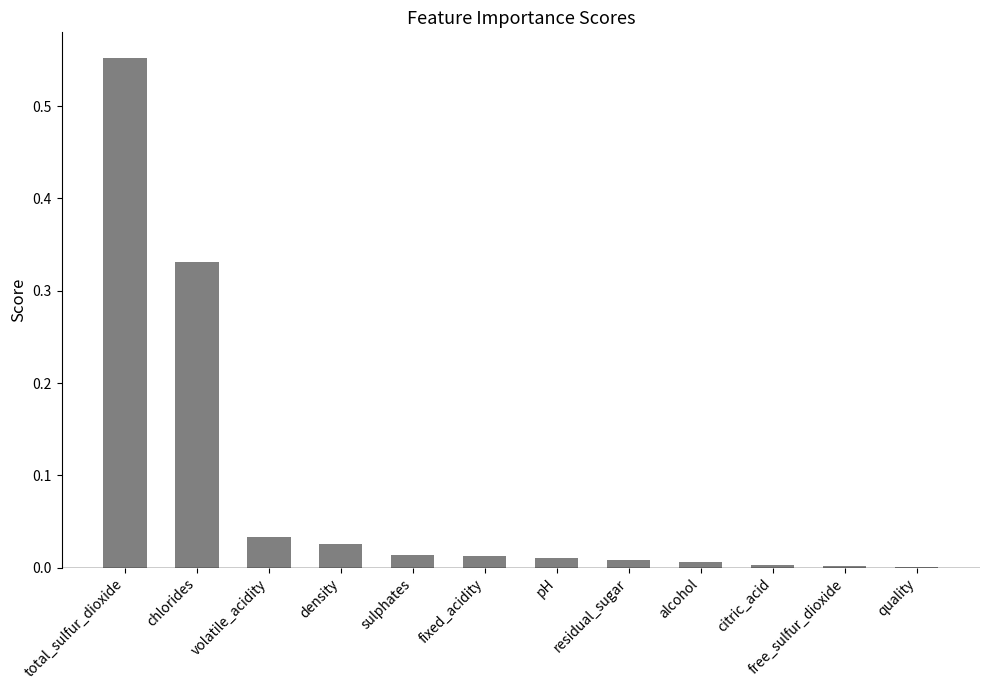

True or false: the data shows 0.0 at quality.

True